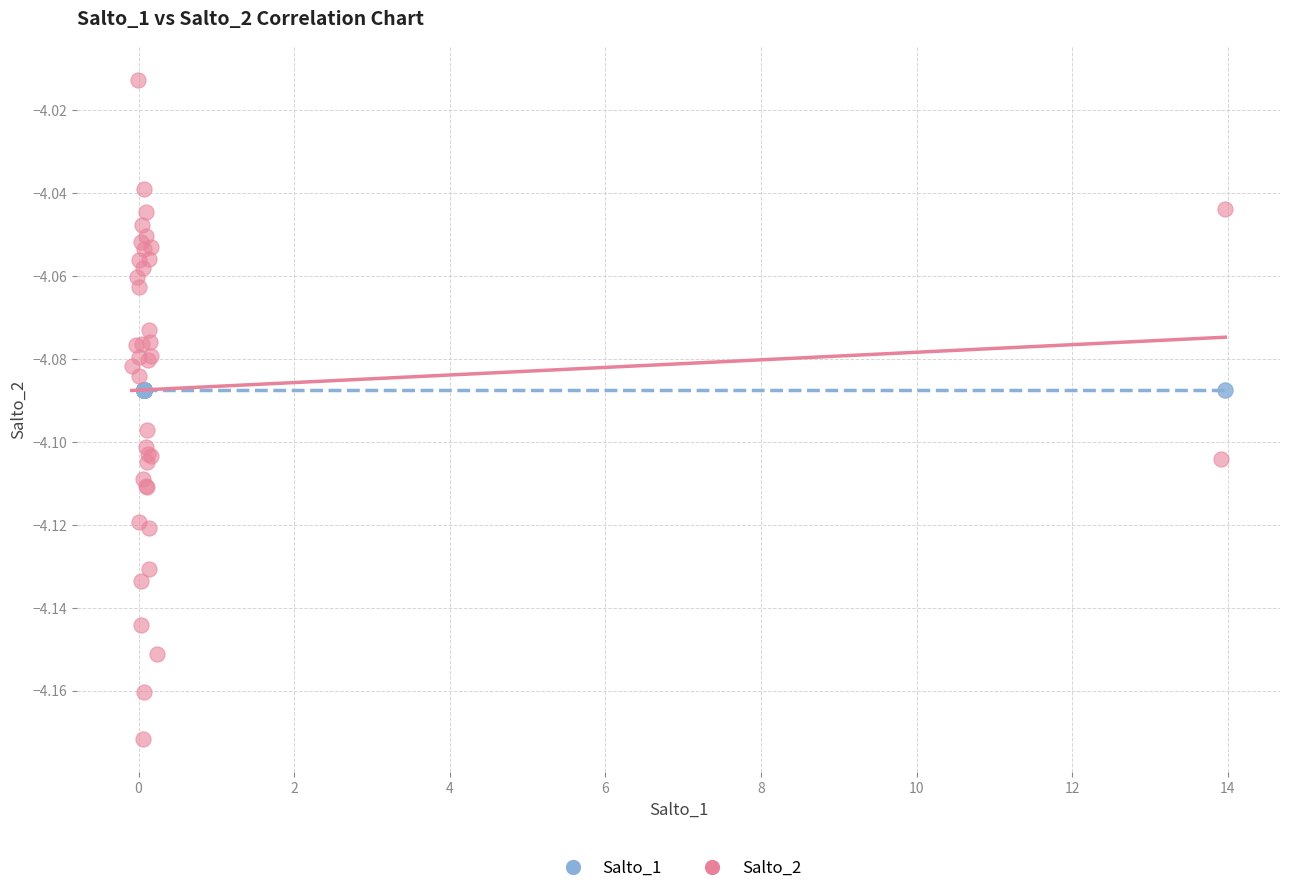

Which series contains the highest Y value?

Salto_2